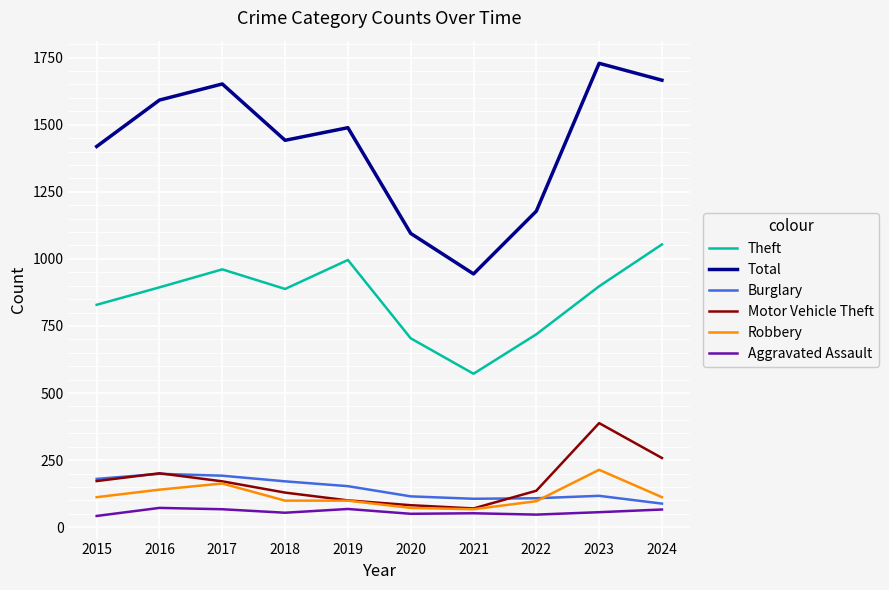

What are all the series names shown in the legend?

Theft, Total, Burglary, Motor Vehicle Theft, Robbery, Aggravated Assault